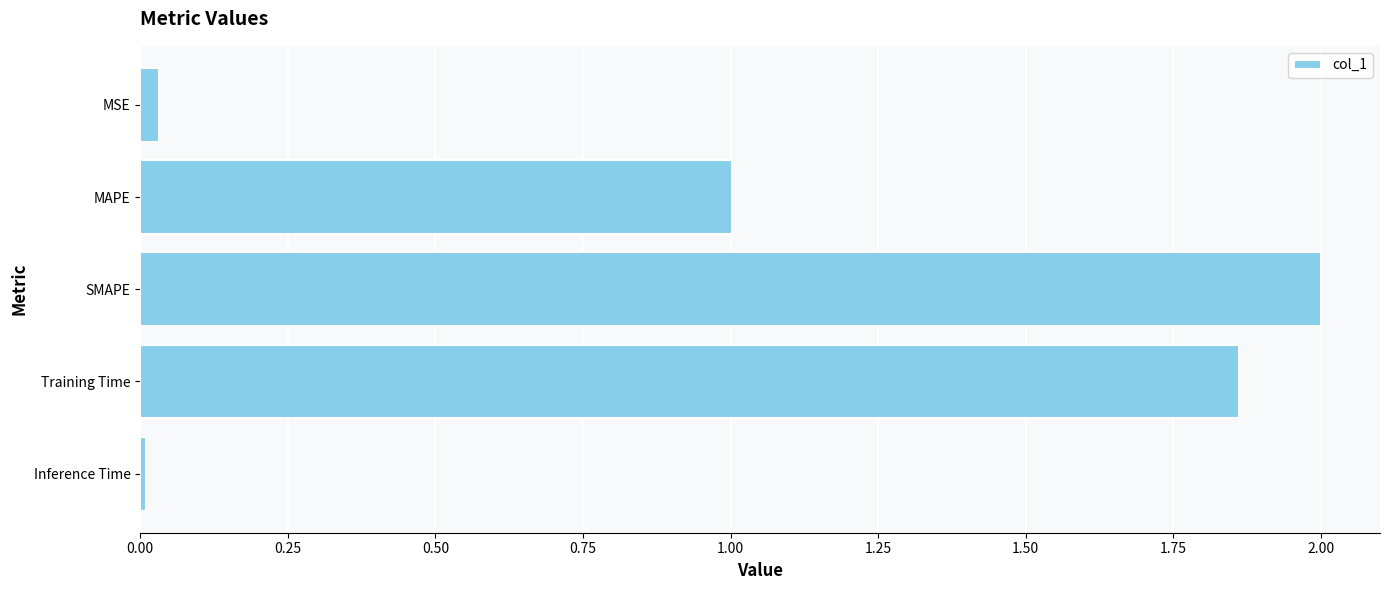

What is the label of the 4th bar from the top?

Training Time